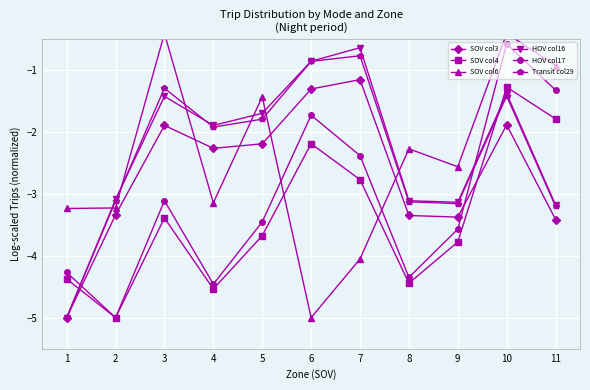

Reading left to right, list all the values displayed in this chart.

SOV col3: 1=-5.0	2=-3.3	3=-1.9	4=-2.3	5=-2.2	6=-1.3	7=-1.2	8=-3.4	9=-3.4	10=-1.9	11=-3.4
SOV col4: 1=-4.4	2=-5.0	3=-3.4	4=-4.5	5=-3.7	6=-2.2	7=-2.8	8=-4.4	9=-3.8	10=-1.3	11=-1.8
SOV col6: 1=-3.2	2=-3.2	3=-0.4	4=-3.1	5=-1.4	6=-5.0	7=-4.1	8=-2.3	9=-2.6	10=-0.4	11=-0.9
HOV col16: 1=-5.0	2=-3.1	3=-1.4	4=-1.9	5=-1.7	6=-0.9	7=-0.6	8=-3.1	9=-3.1	10=-1.4	11=-3.2
HOV col17: 1=-4.3	2=-5.0	3=-3.1	4=-4.5	5=-3.5	6=-1.7	7=-2.4	8=-4.3	9=-3.6	10=-0.6	11=-1.3
Transit col29: 1=-5.0	2=-3.1	3=-1.3	4=-1.9	5=-1.8	6=-0.9	7=-0.8	8=-3.1	9=-3.2	10=-1.4	11=-3.2